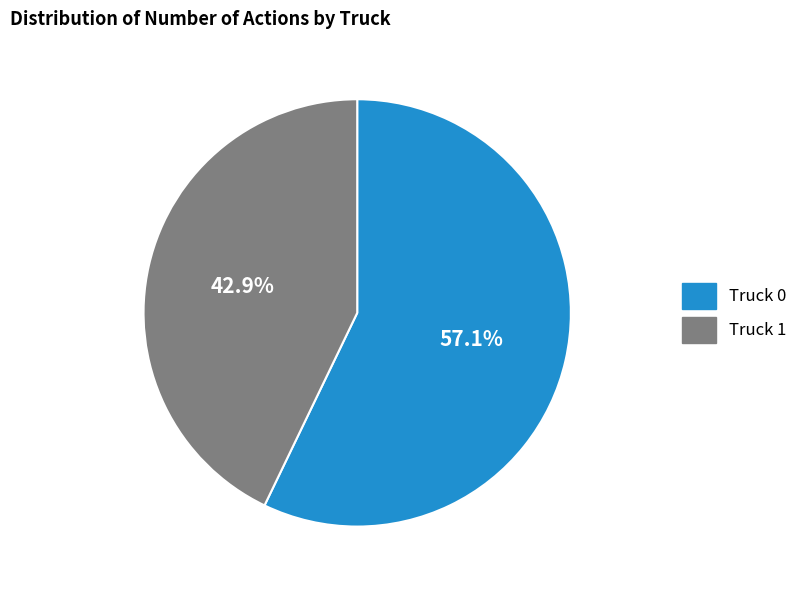

Which has a higher value, Truck 0 or Truck 1?

Truck 0